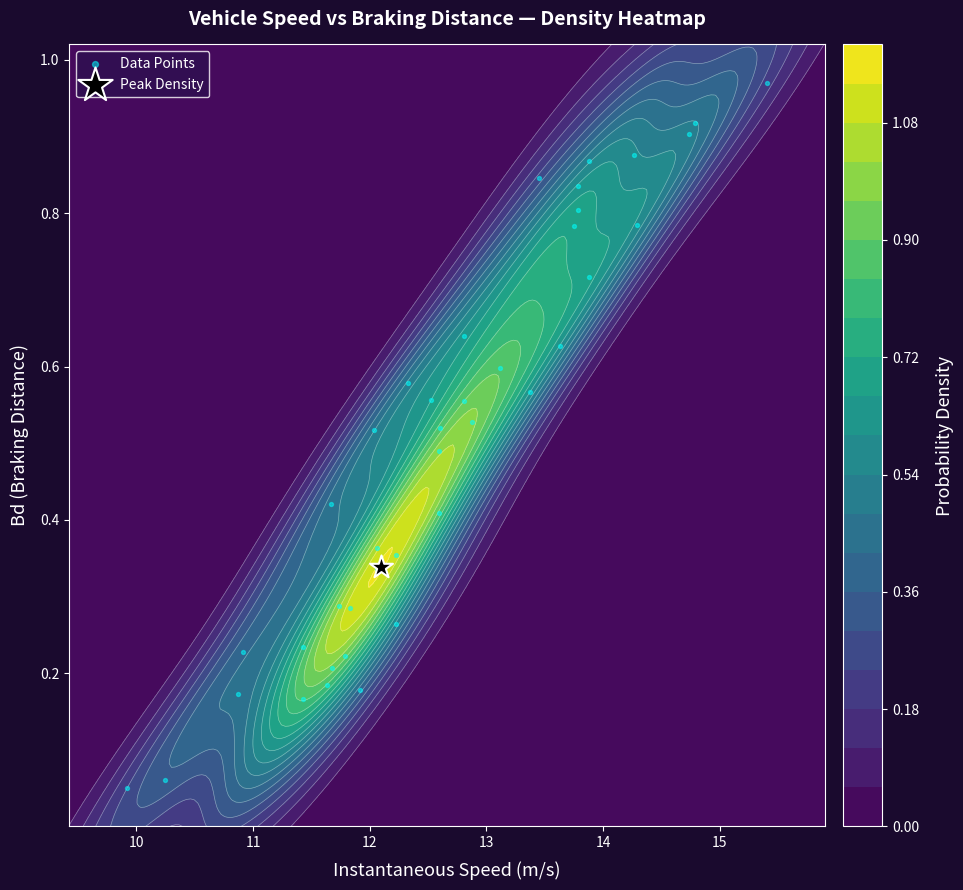

Count the number of categories in the chart.

40